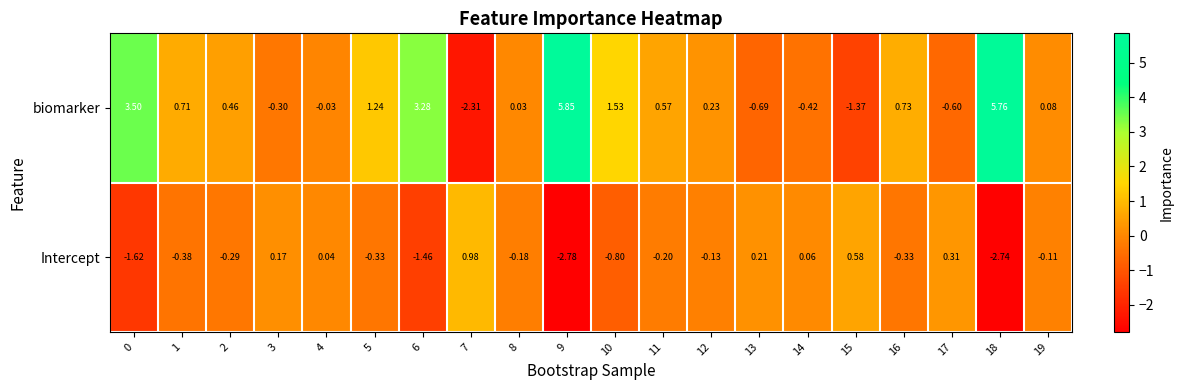

Is the value of Intercept at 0 greater than the value of biomarker at 17?

No